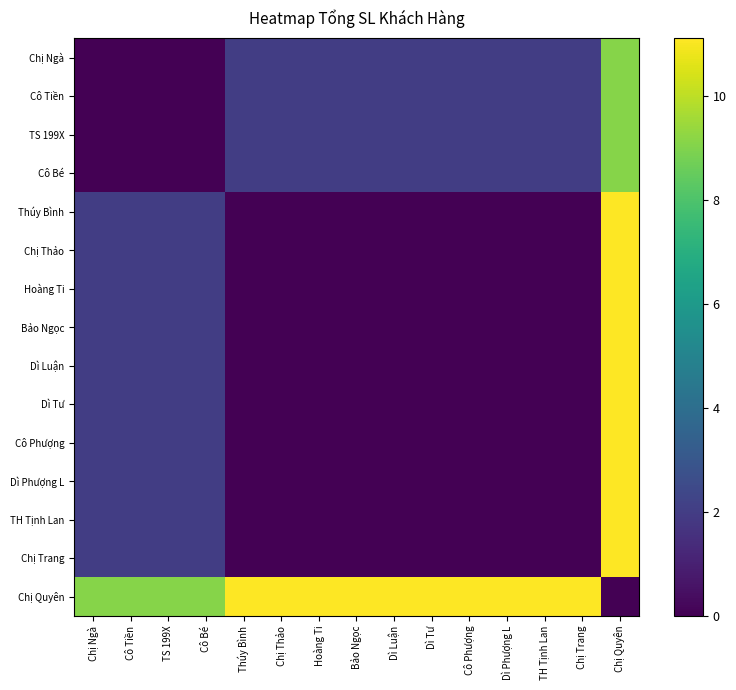

What is the greatest value displayed?

11.1